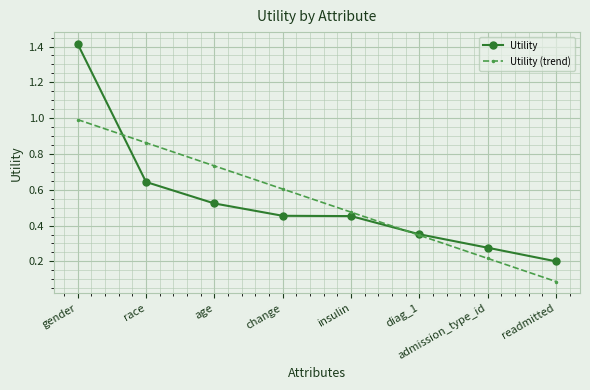

What is the label of the 4th point from the left?

change